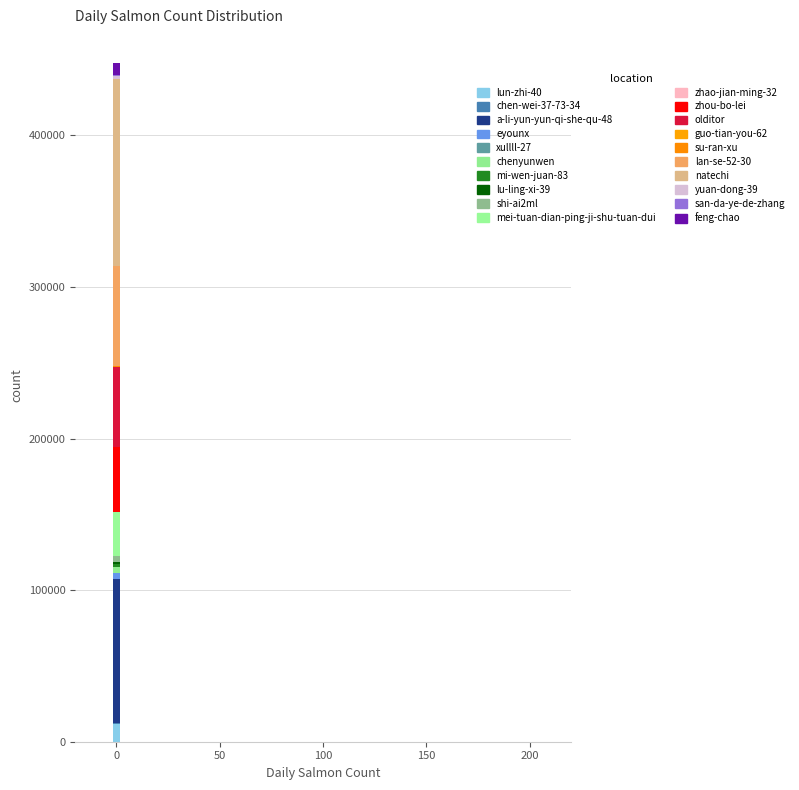

Are the bars grouped side by side (vs. stacked)?

No